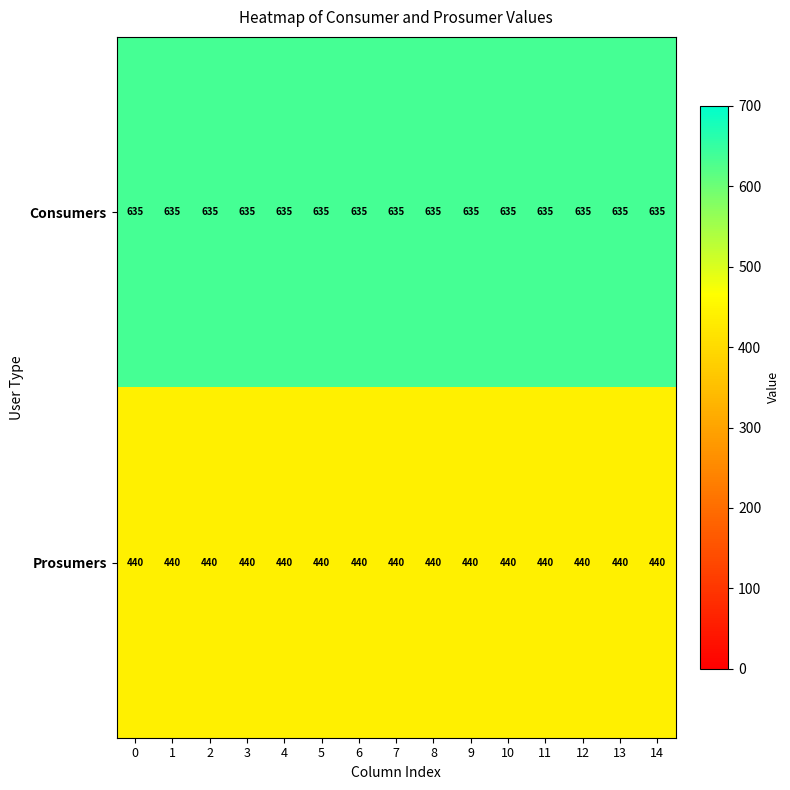

True or false: Prosumers has a value of 113 at 6.

False